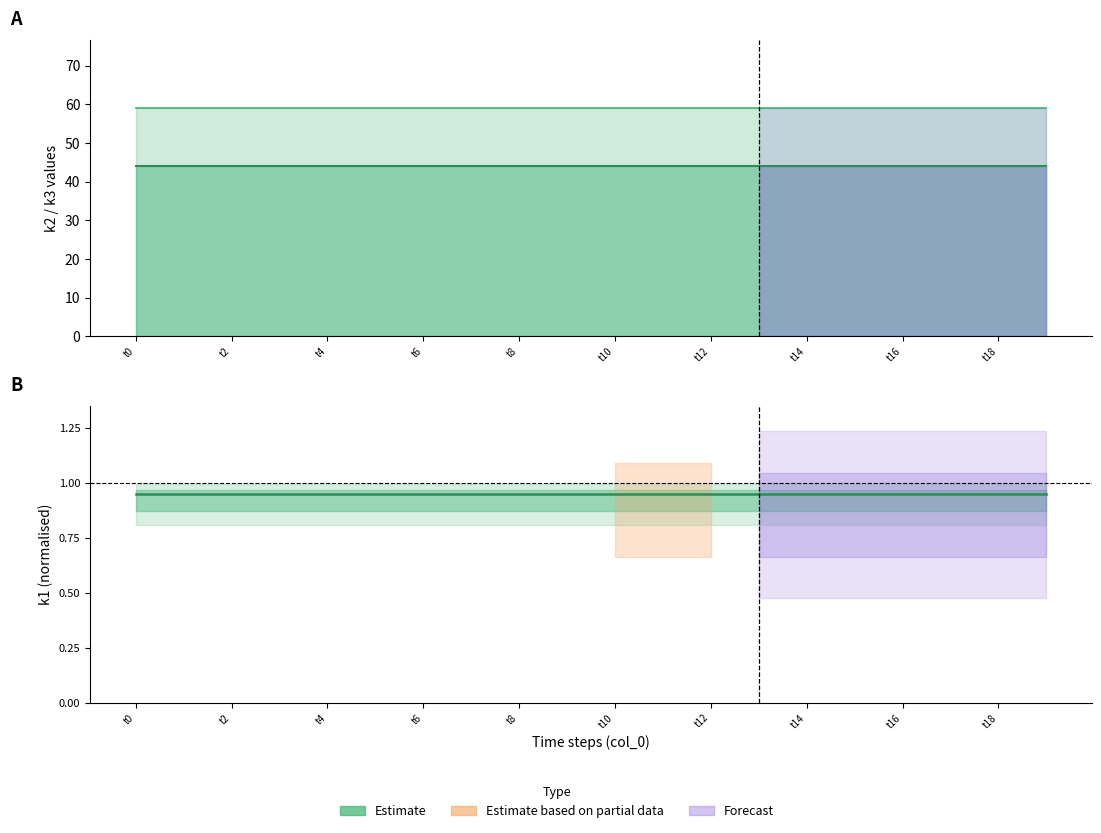

Does the chart display data point markers on the line(s)?

No